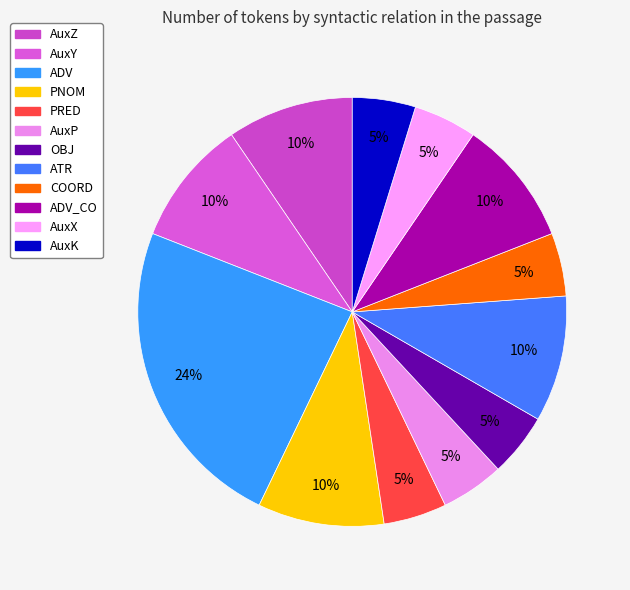

How many slices are in this pie chart?

12